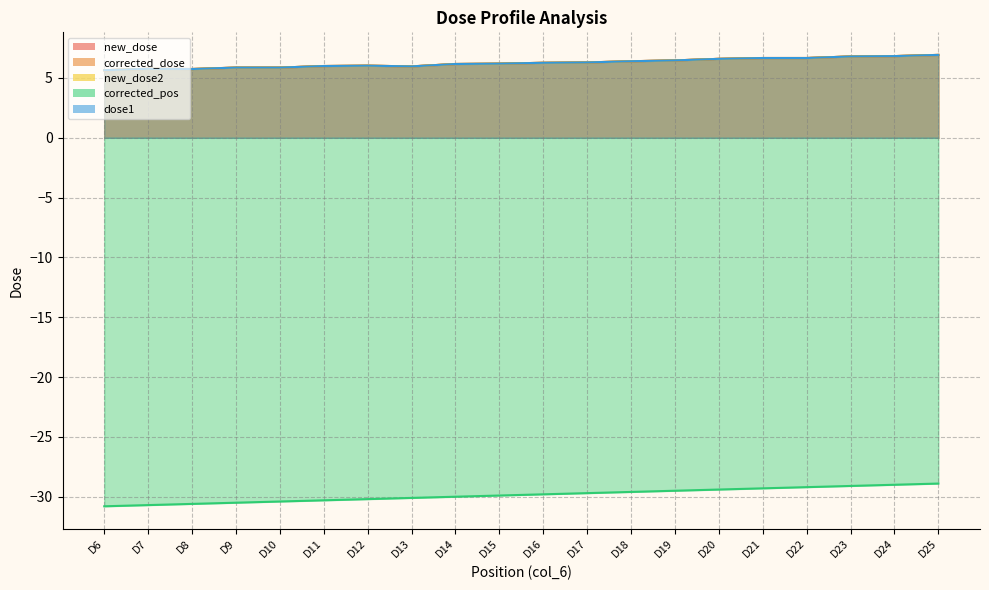

The value of corrected_dose at D25 is 6.9. True or false?

True